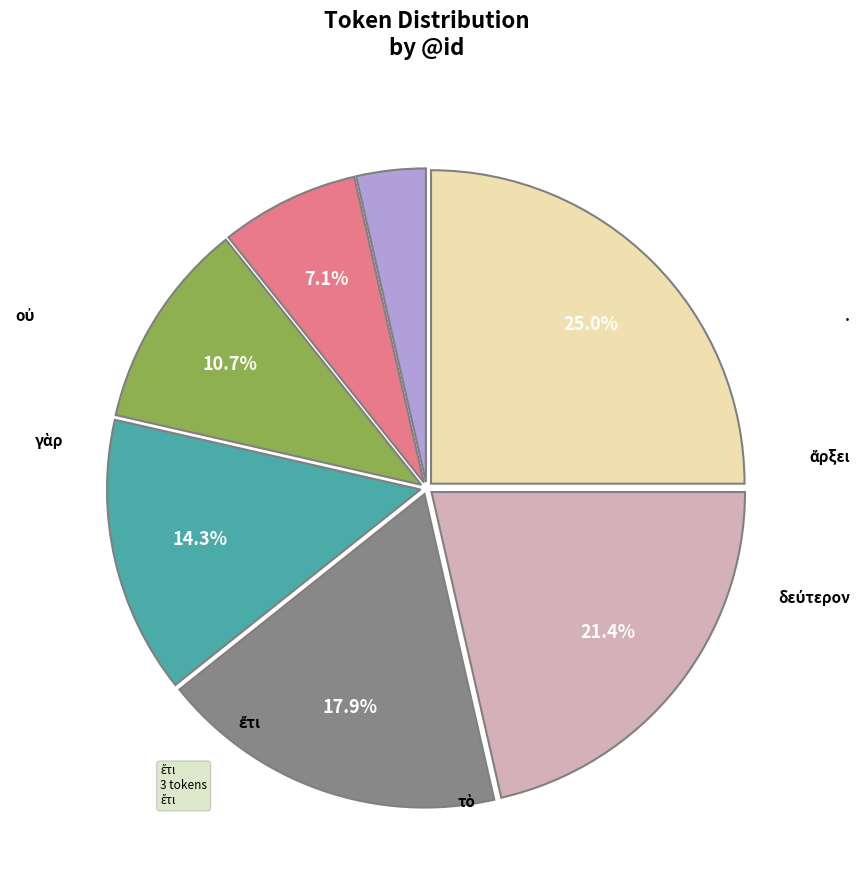

To the nearest percent, what is the average slice percentage?

14%